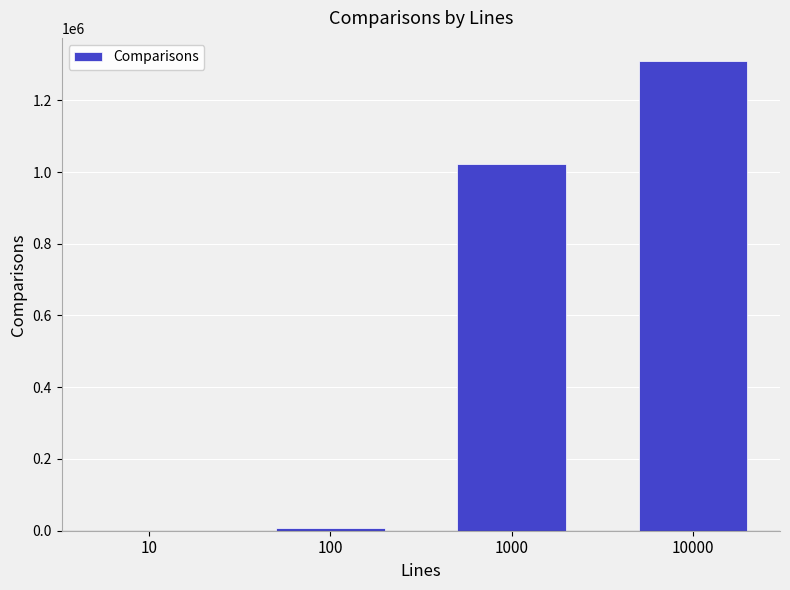

What is the greatest value displayed?

1308492